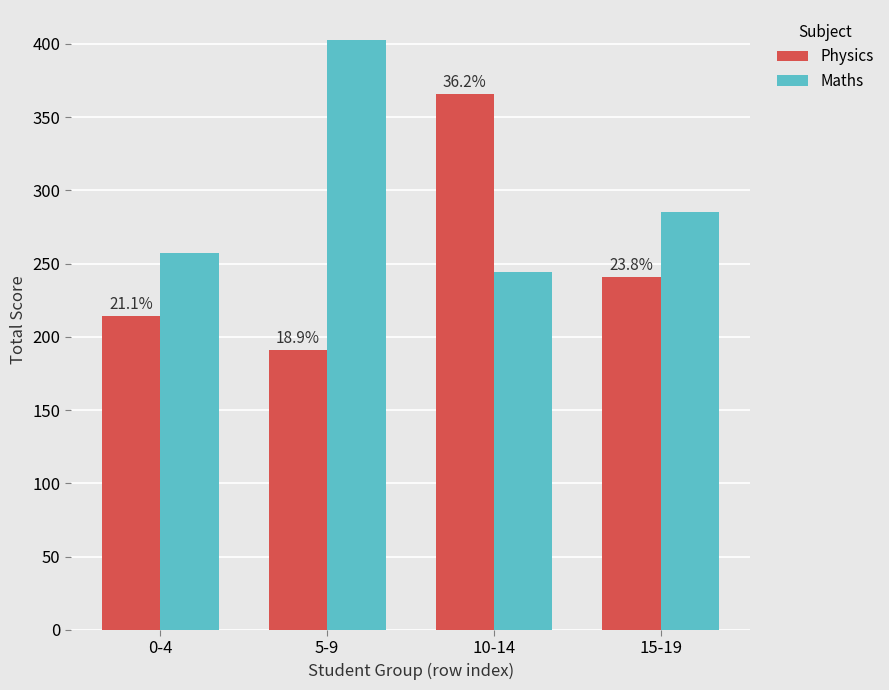

Are the bars grouped side by side (vs. stacked)?

Yes